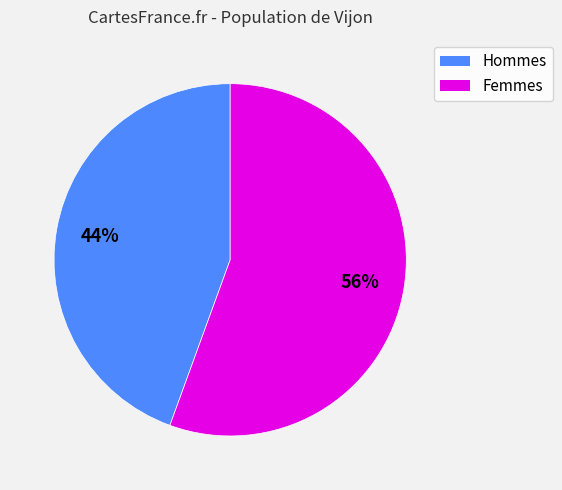

What is the smallest slice in the pie chart?

Hommes